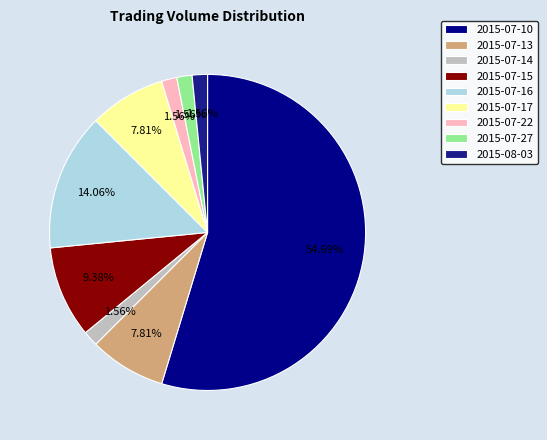

Which slice is the largest?

2015-07-10